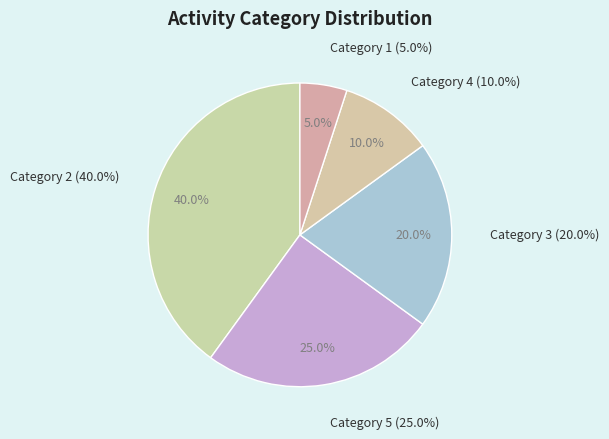

How much of the chart is everything except 5?

75.0%